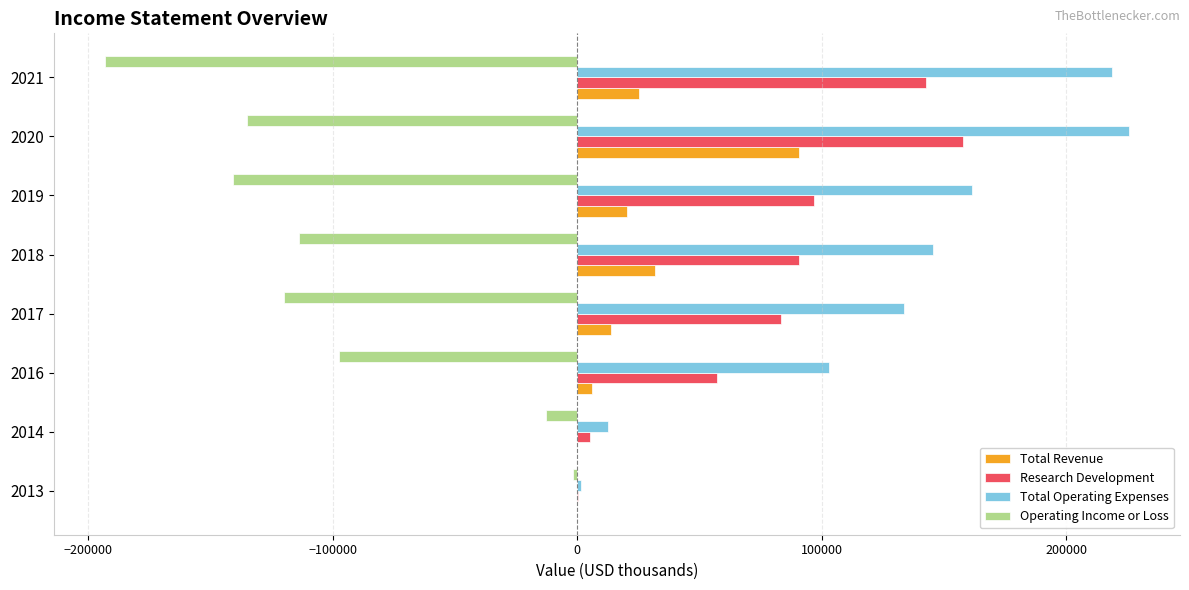

What is the highest value of the Research Development series?

158000